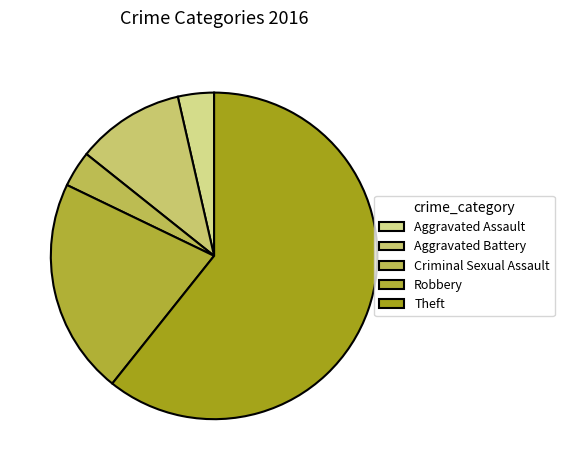

True or false: Robbery accounts for 21% of the total.

True